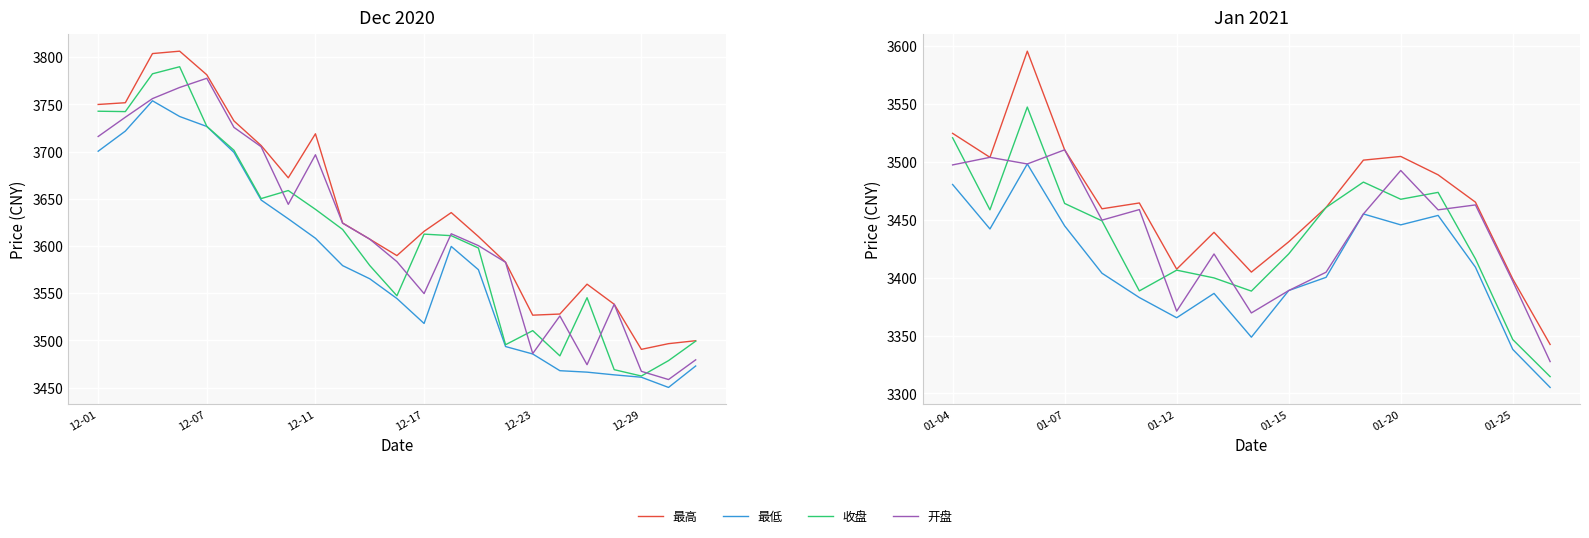

What is the sum of the 最低 values at 01-25 and 01-20?

6783.5